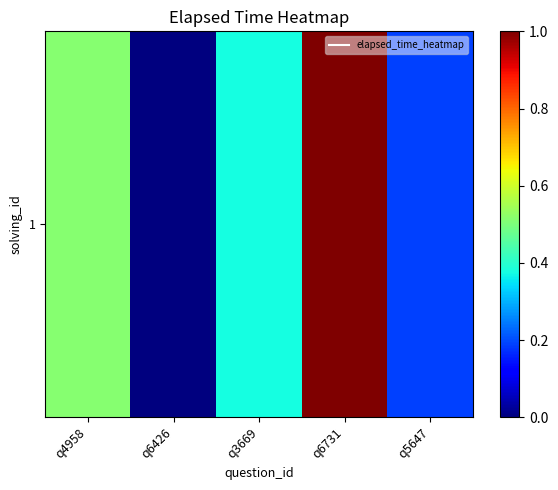

Reading left to right, list all the values displayed in this chart.

q4958=0.5	q6426=0.0	q3669=0.4	q6731=1.0	q5647=0.2